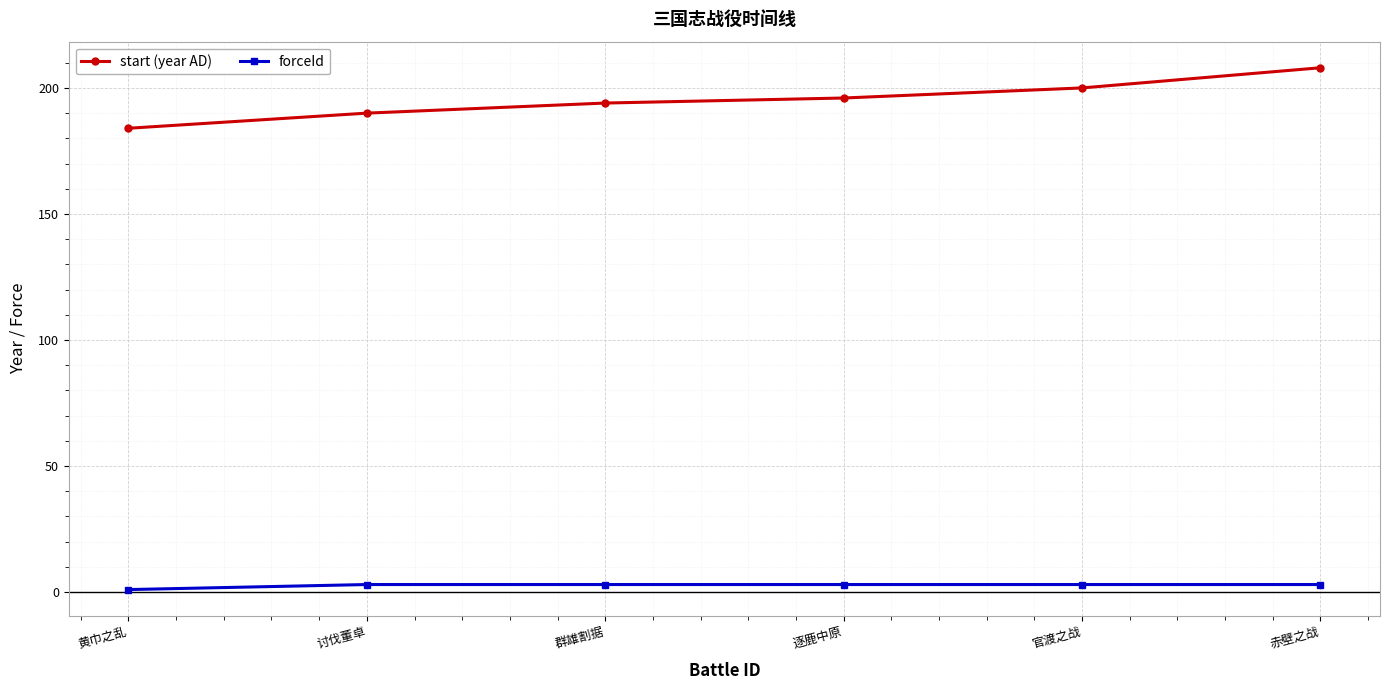

What is the greatest value displayed?

208